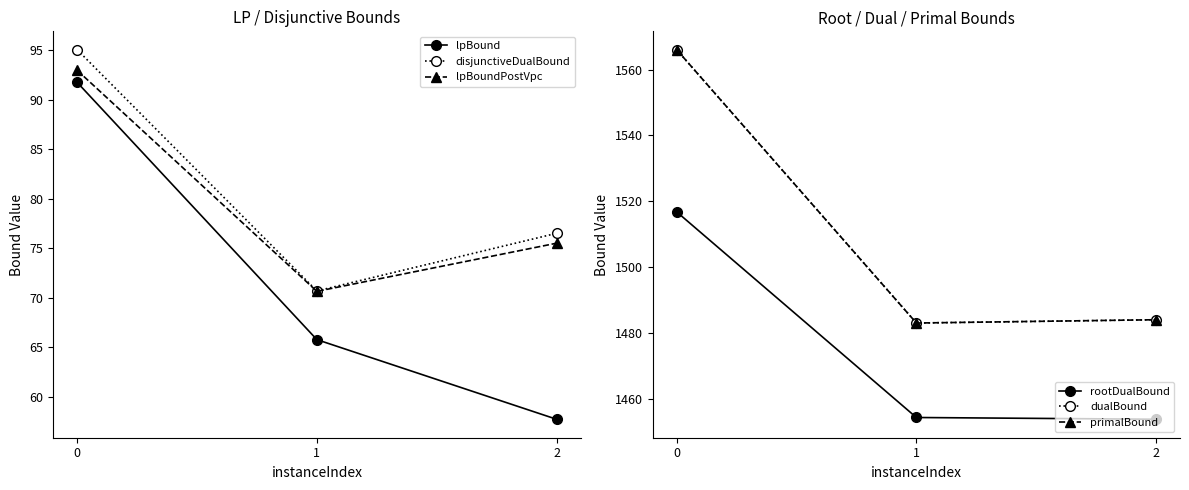

What is the highest value of the disjunctiveDualBound series?

95.1